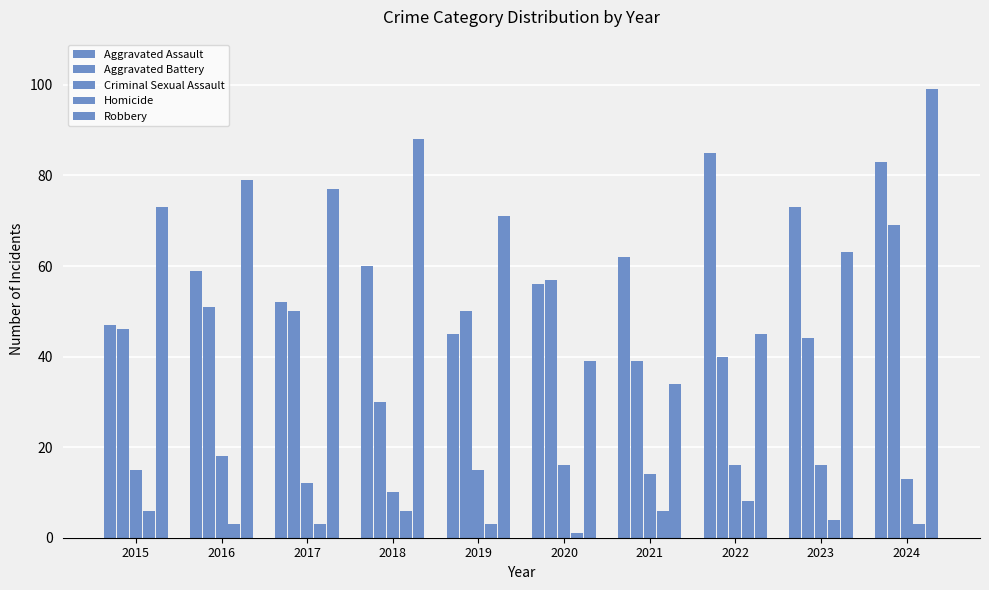

How many bars are there in total?

50